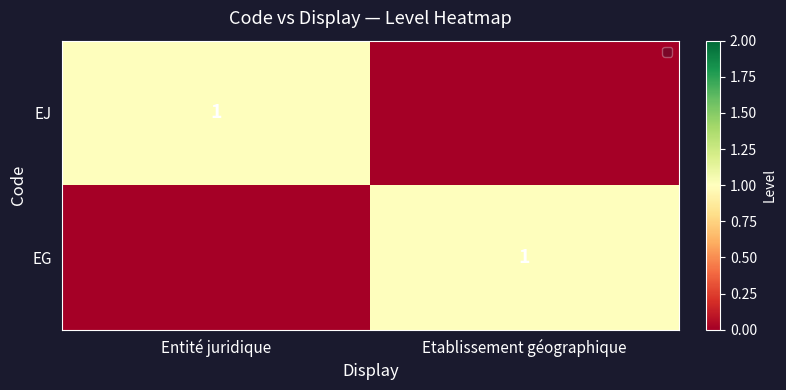

The EJ series shows 1 at Entité juridique. True or false?

True